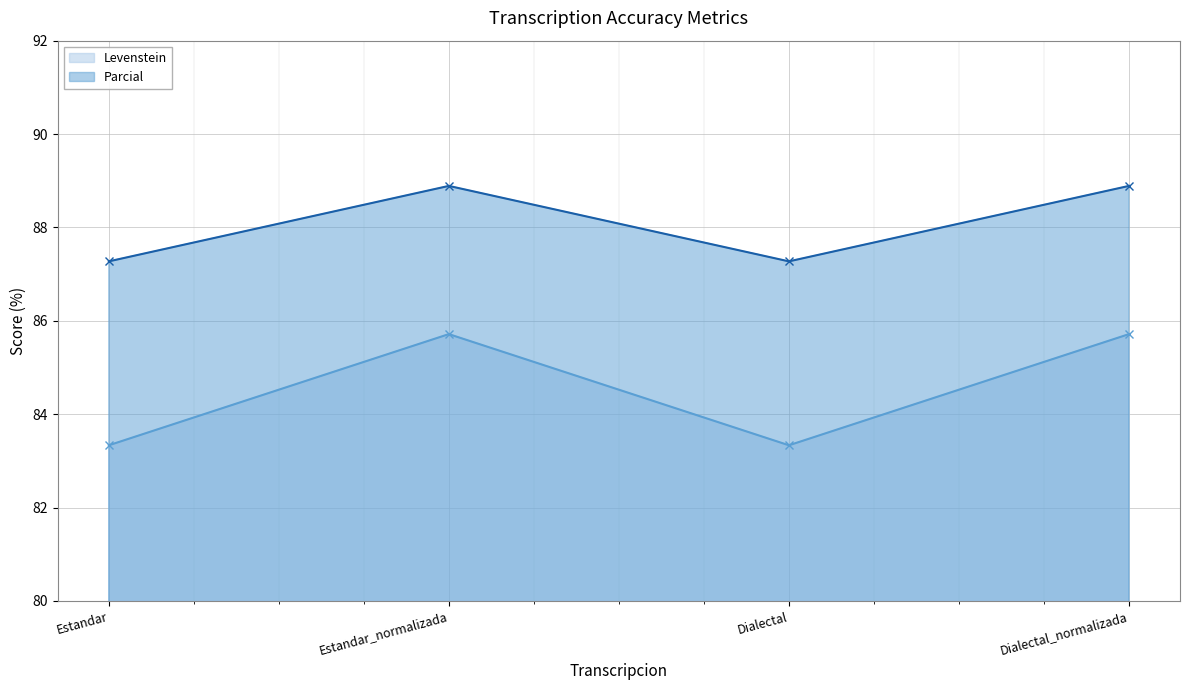

Rank the series at Dialectal_normalizada from highest to lowest value.

Parcial, Levenstein